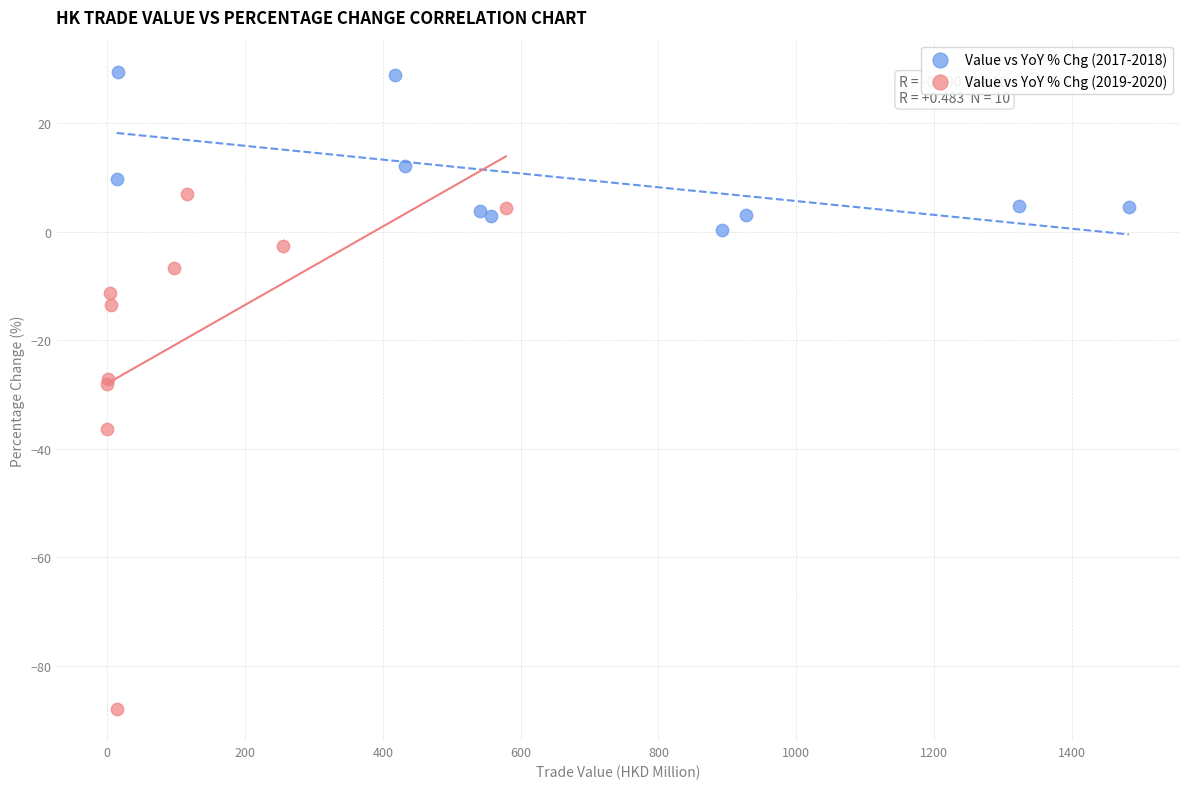

Which series contains the lowest Y value?

Value vs YoY % Chg (2019-2020)